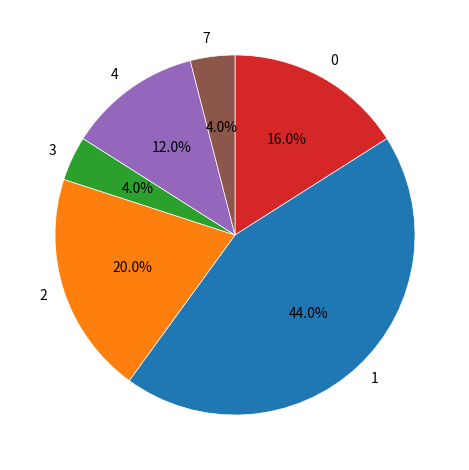

Count the number of slices in the pie.

6